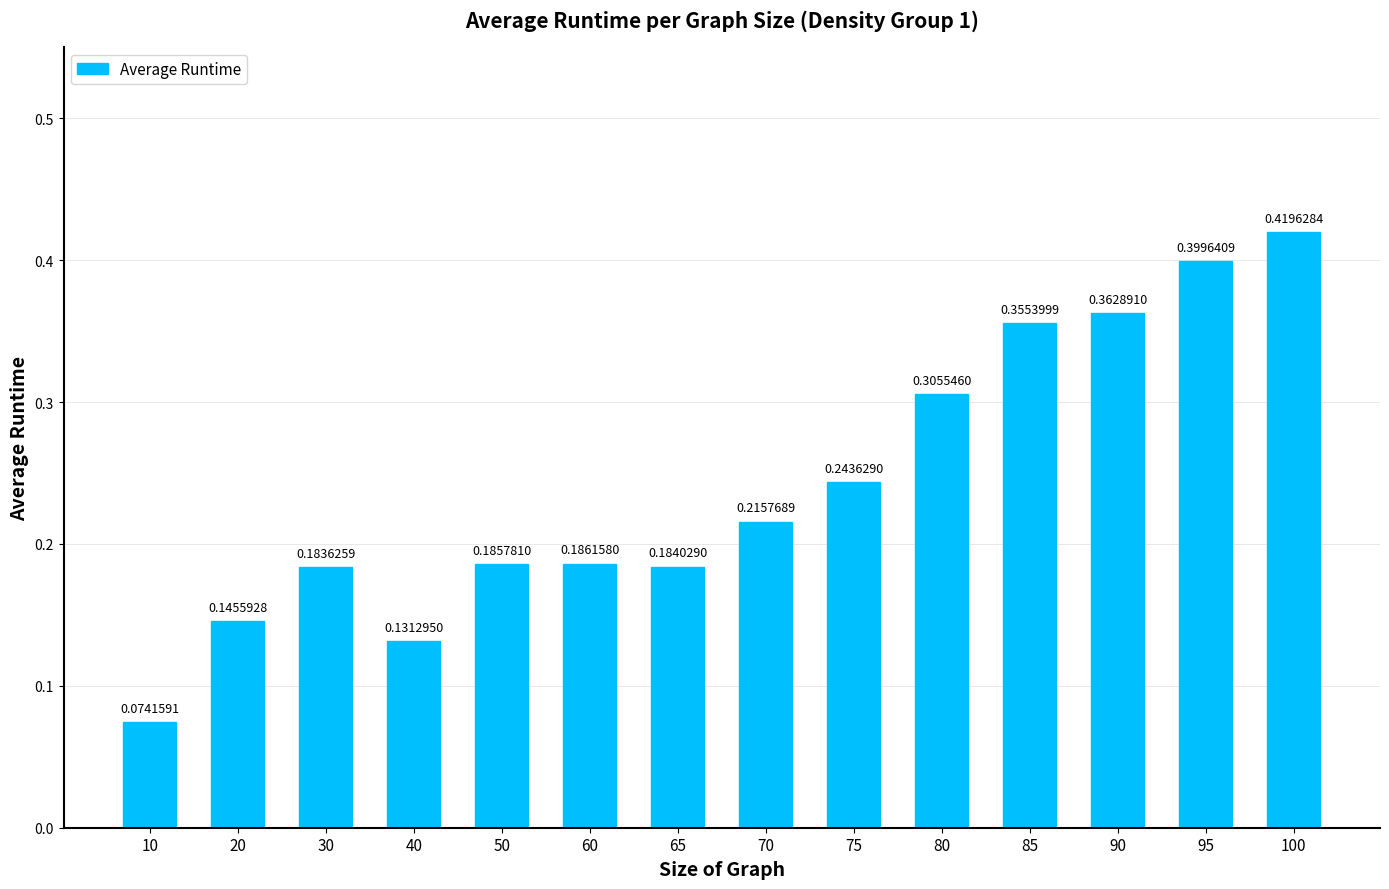

List the labels in order of value, largest first.

100, 95, 90, 85, 80, 75, 70, 60, 50, 65, 30, 20, 40, 10